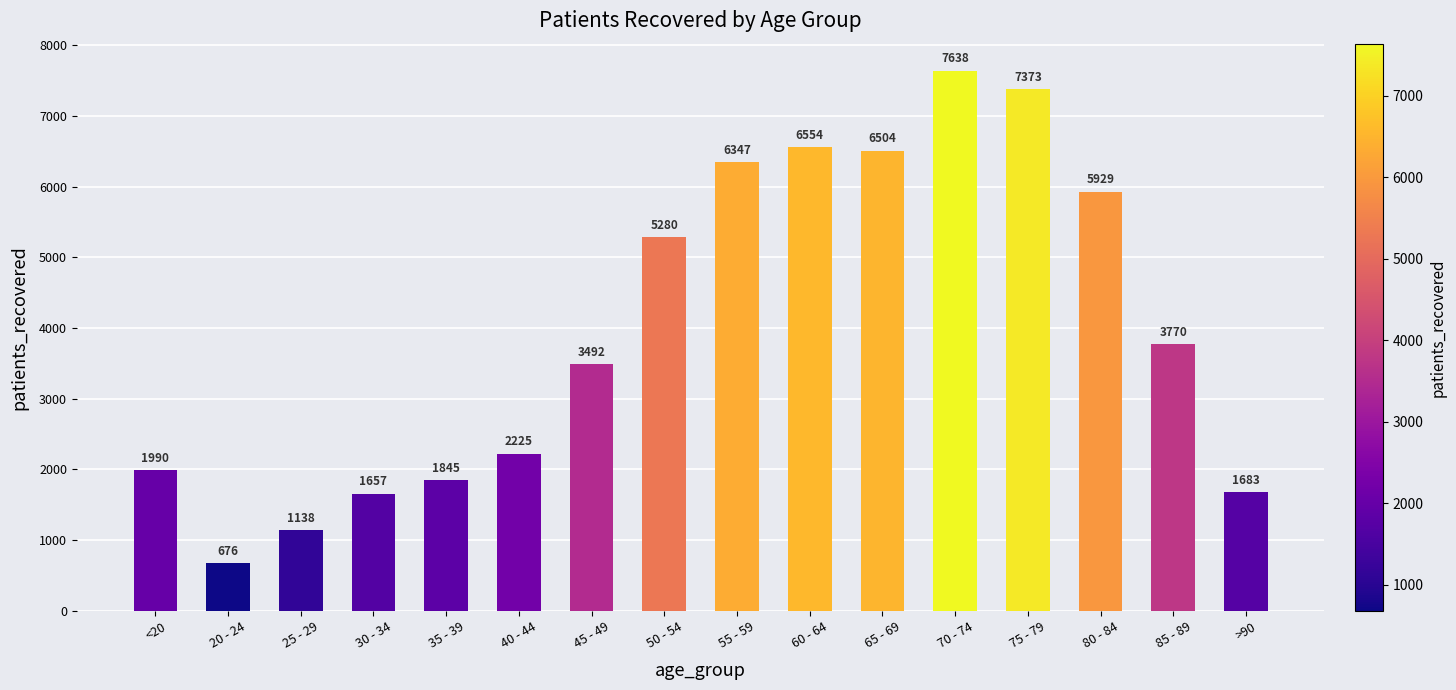

How many categories are shown in the chart?

16